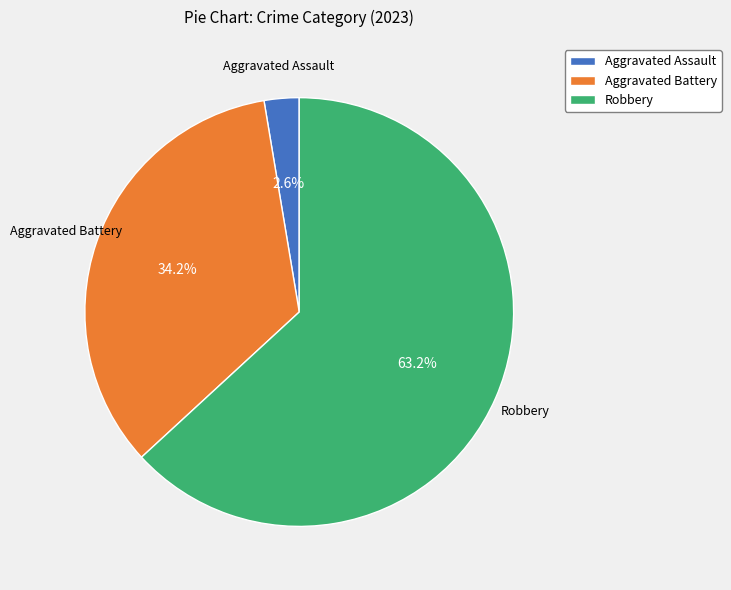

Is there a majority slice in this chart?

Yes